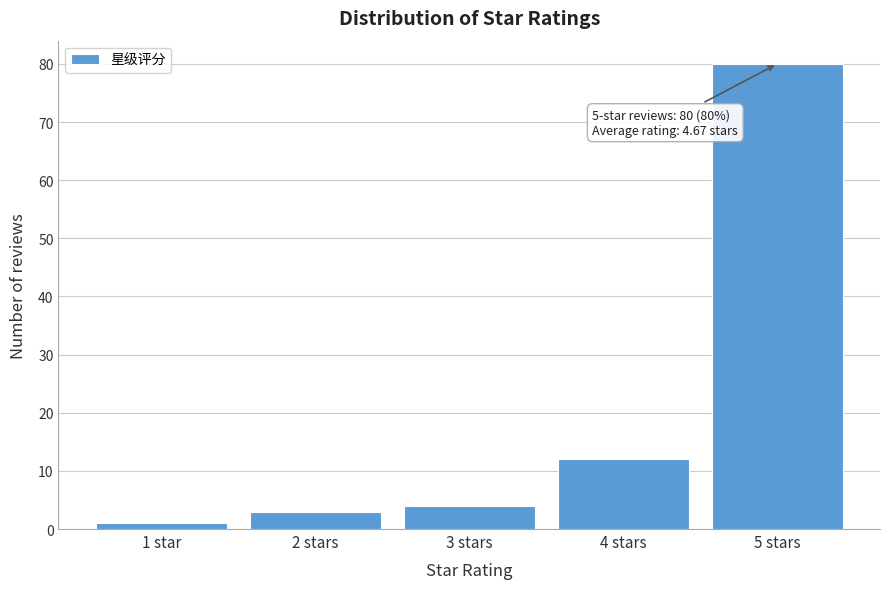

Reading left to right, what are all the values shown in this chart?

1 star=1	2 stars=3	3 stars=4	4 stars=12	5 stars=80